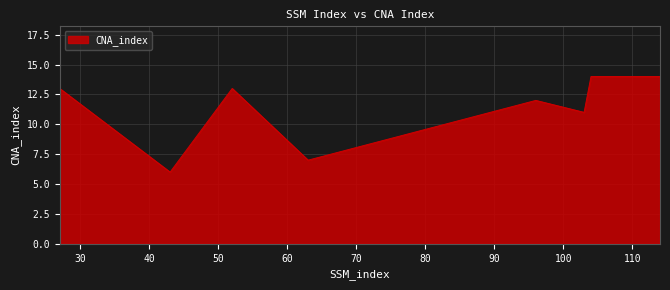

What is the maximum value shown in the chart?

14